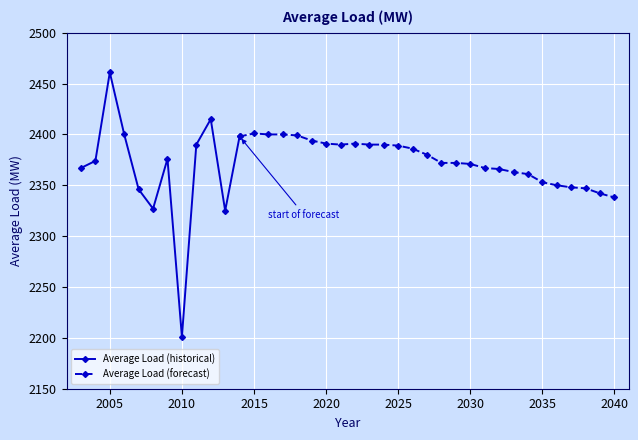

Reading left to right, list all the values displayed in this chart.

2003=2367	2004=2374	2005=2461	2006=2400	2007=2346	2008=2327	2009=2376	2010=2201	2011=2390	2012=2415	2013=2325	2014=2398	2015=2401	2016=2400	2017=2400	2018=2399	2019=2394	2020=2391	2021=2390	2022=2391	2023=2390	2024=2390	2025=2389	2026=2386	2027=2380	2028=2372	2029=2372	2030=2371	2031=2367	2032=2366	2033=2363	2034=2361	2035=2353	2036=2350	2037=2348	2038=2347	2039=2342	2040=2338